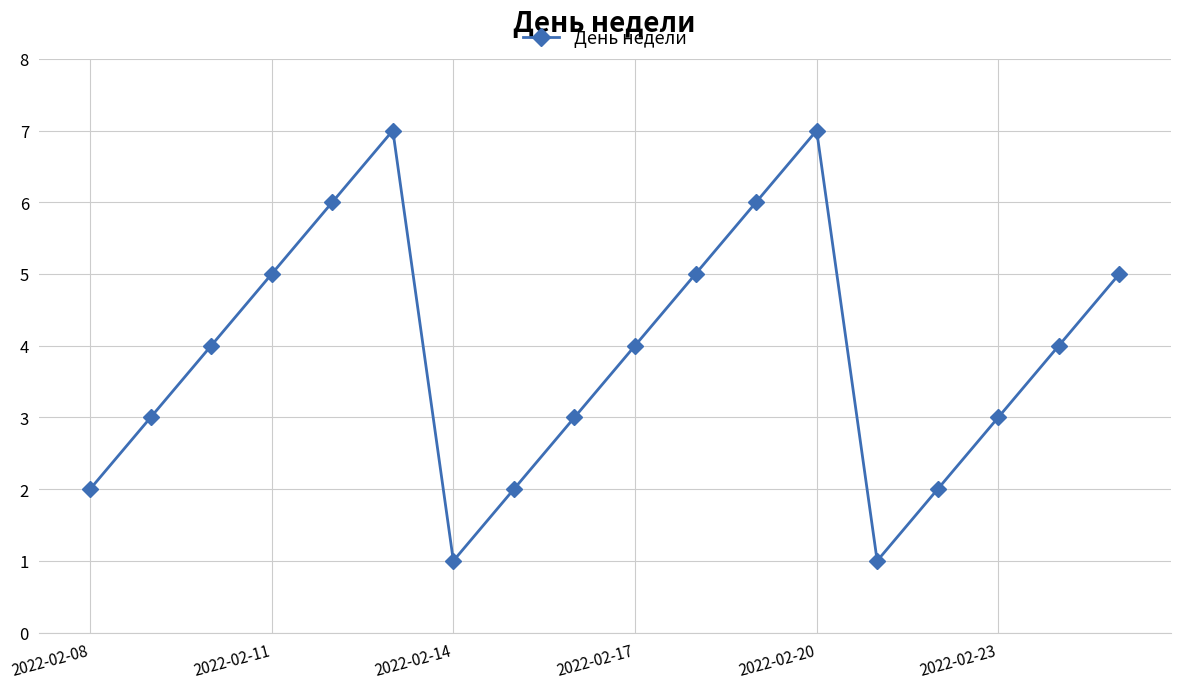

What is the sum of all values?

70